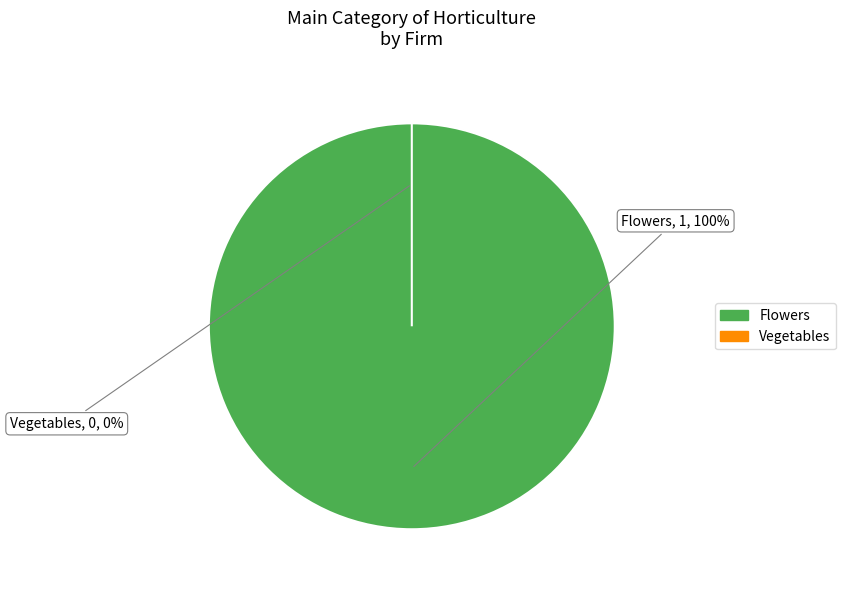

What is the majority slice?

Clenton Enterprises (Flowers)